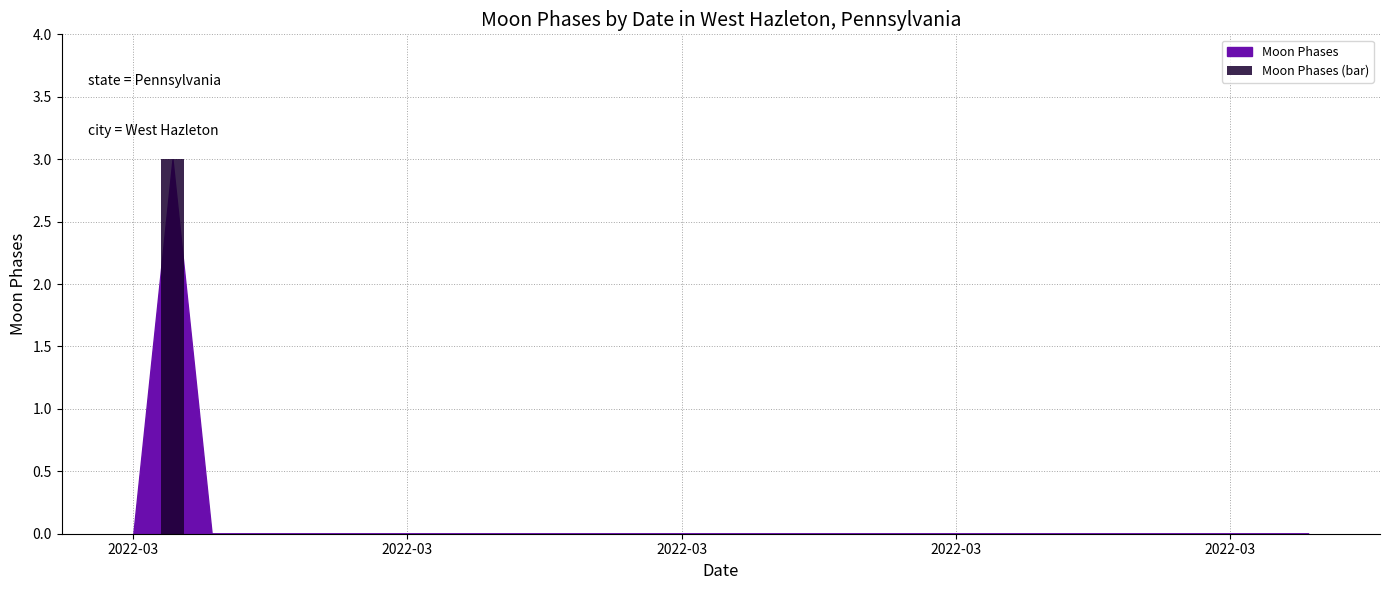

What is the sum of all values?

3